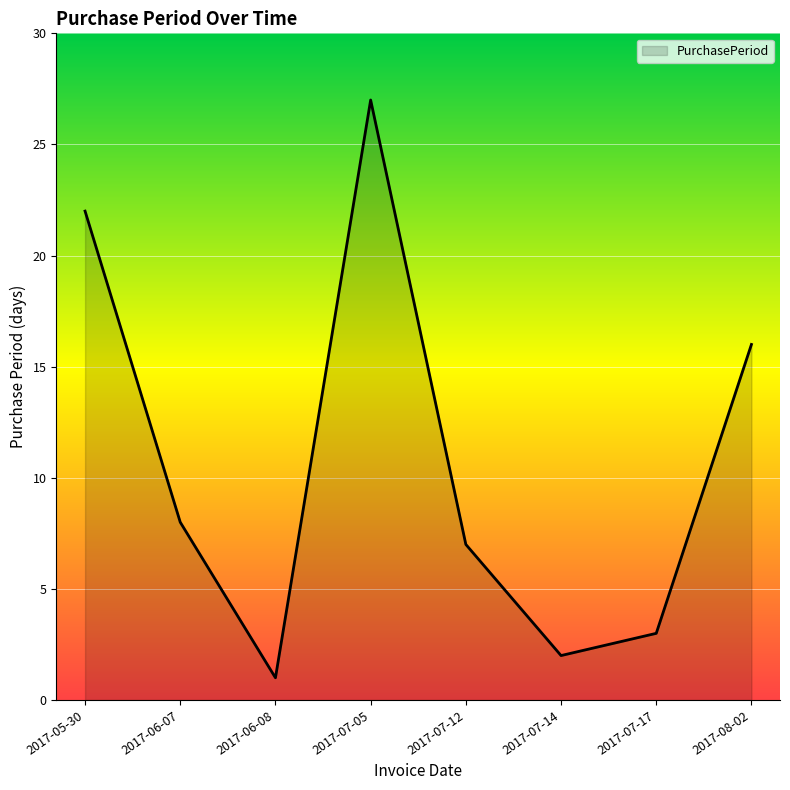

List the labels in order of value, largest first.

2017-07-05, 2017-05-30, 2017-08-02, 2017-06-07, 2017-07-12, 2017-07-17, 2017-07-14, 2017-06-08